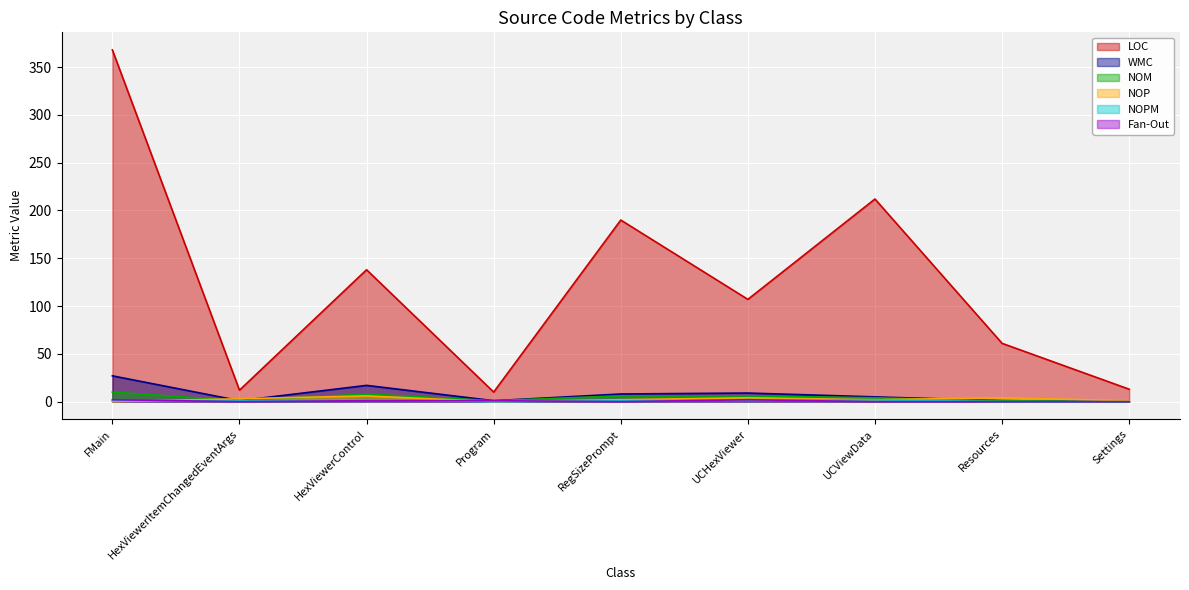

List the labels in order of NOP value, smallest first.

FMain, Program, Settings, RegSizePrompt, UCViewData, HexViewerItemChangedEventArgs, UCHexViewer, Resources, HexViewerControl